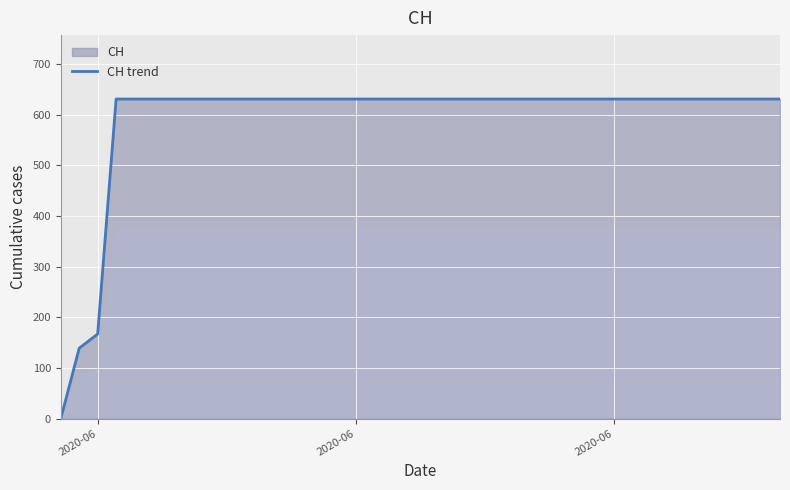

What is the label of the 38th point from the right?

2020-06